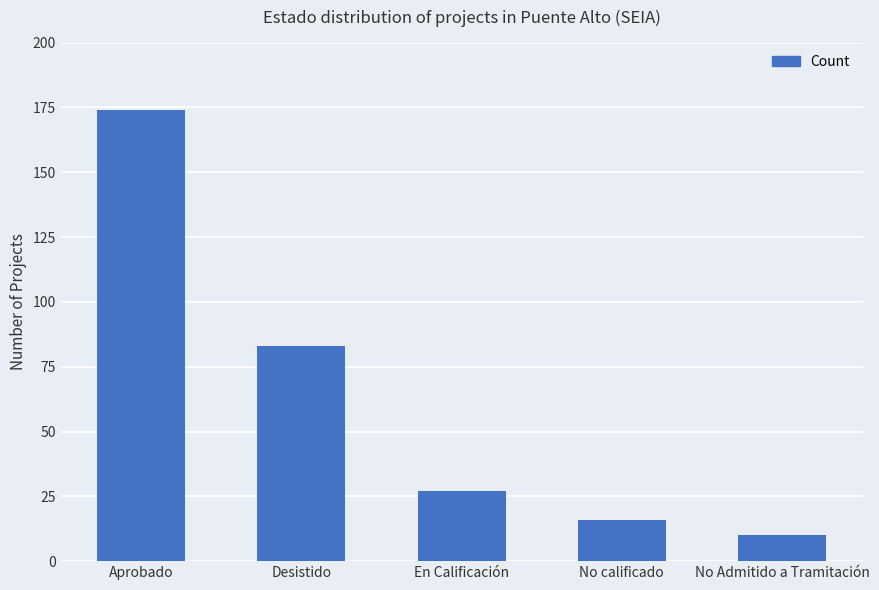

What is the ratio of the value at No calificado to the value at En Calificación?

0.6